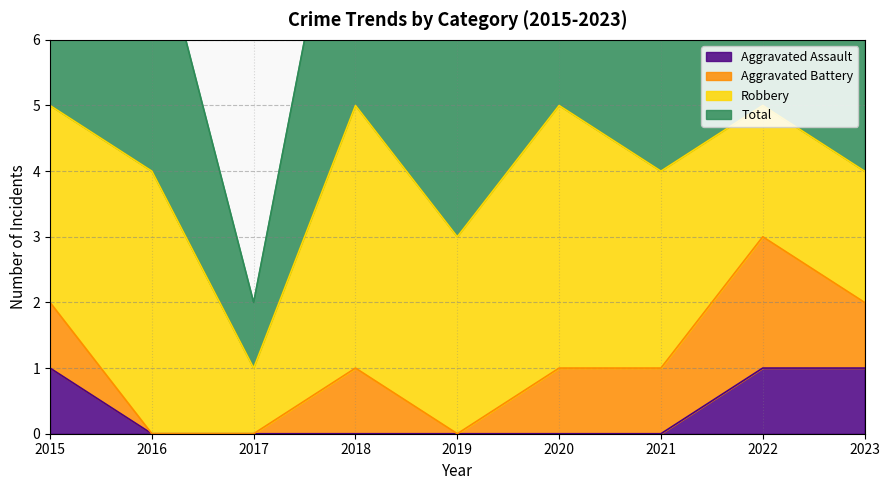

At which category is the sum across all series the highest?

2015